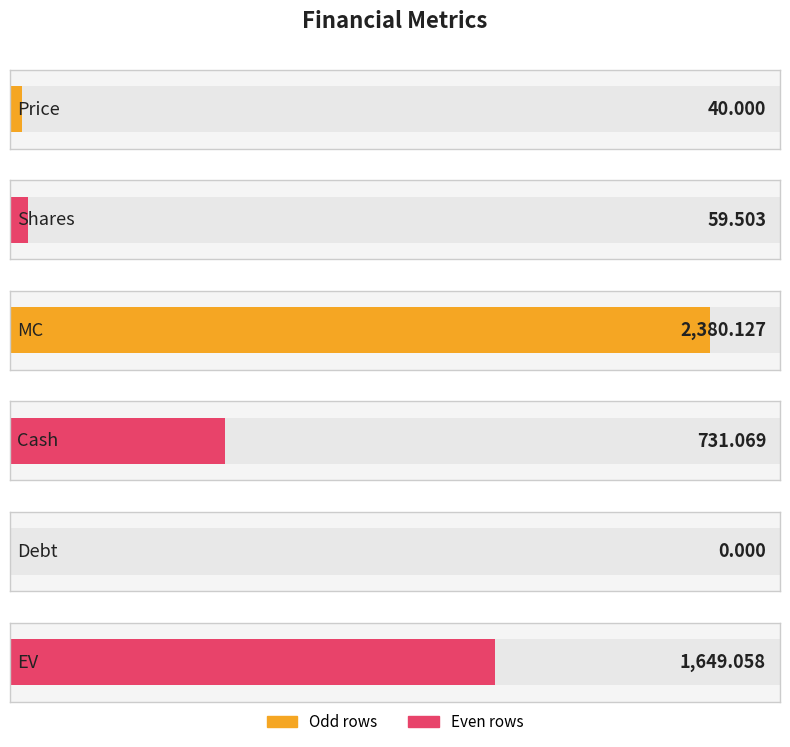

What is the sum of all values?

4859.8